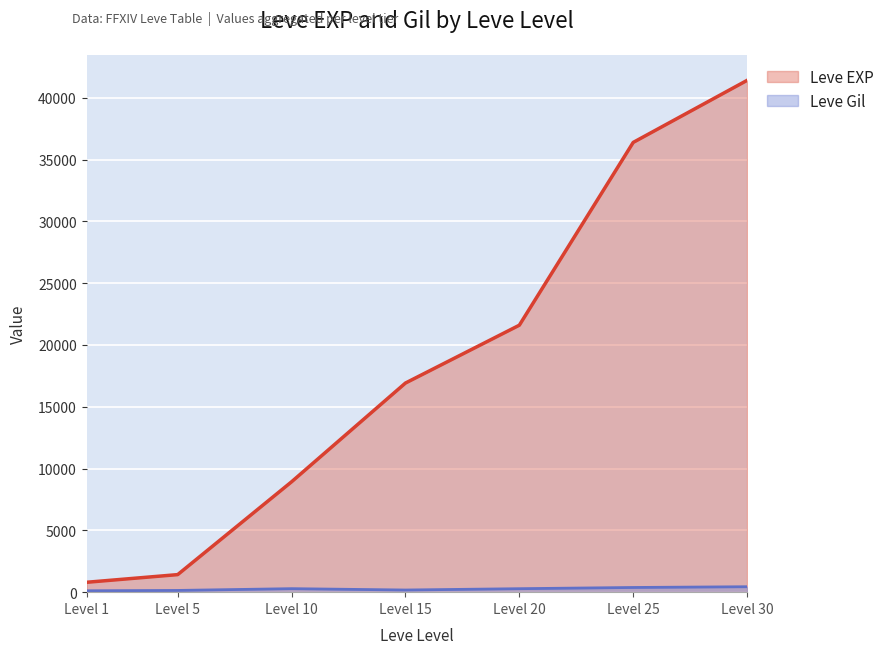

True or false: Leve EXP and Leve Gil cross at least once.

False